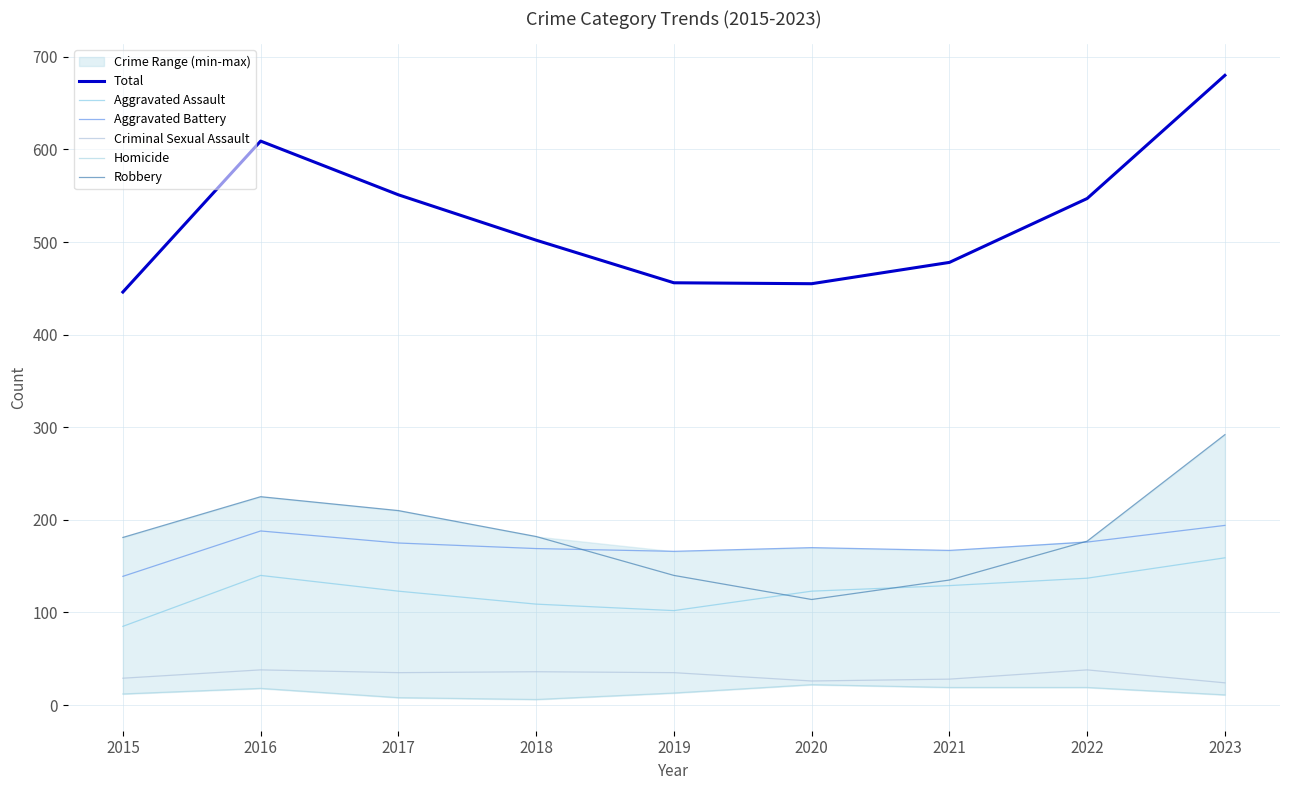

Which series has the widest spread of values?

Total